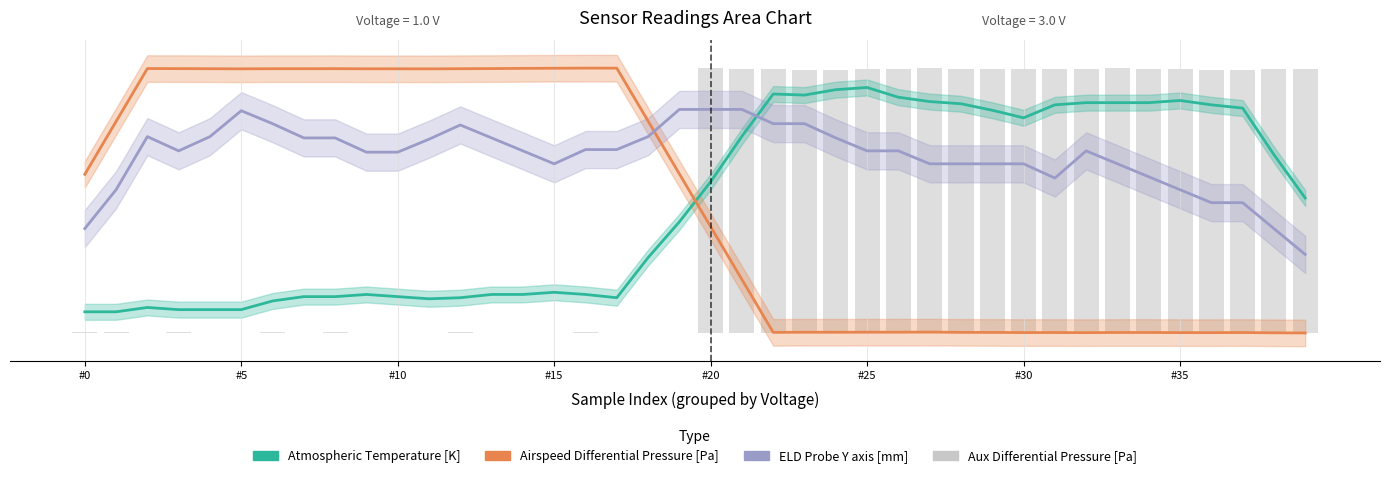

What are all the series names shown in the legend?

Atmospheric Temperature [K], Airspeed Differential Pressure [Pa], ELD Probe Y axis [mm], Aux Differential Pressure [Pa]